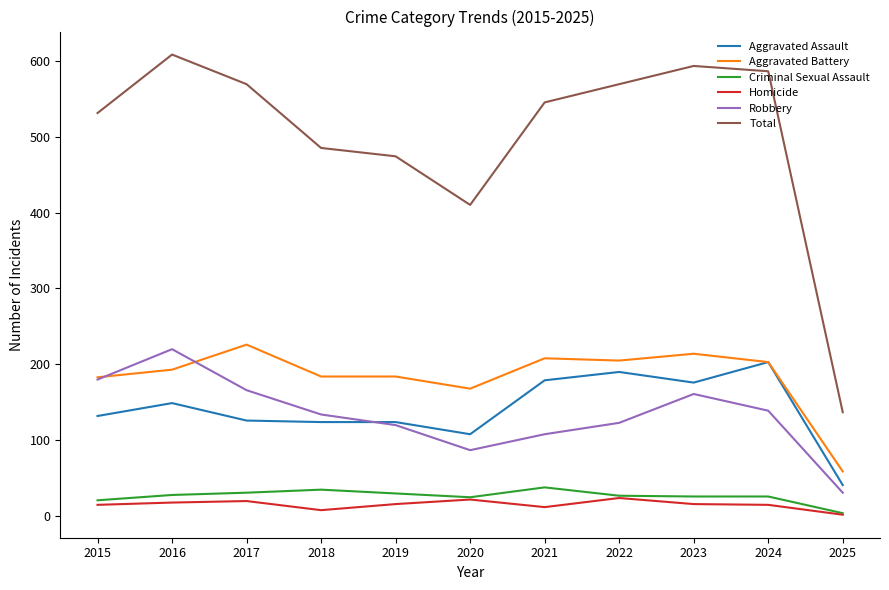

What is the difference between the highest and lowest values at 2022?

545